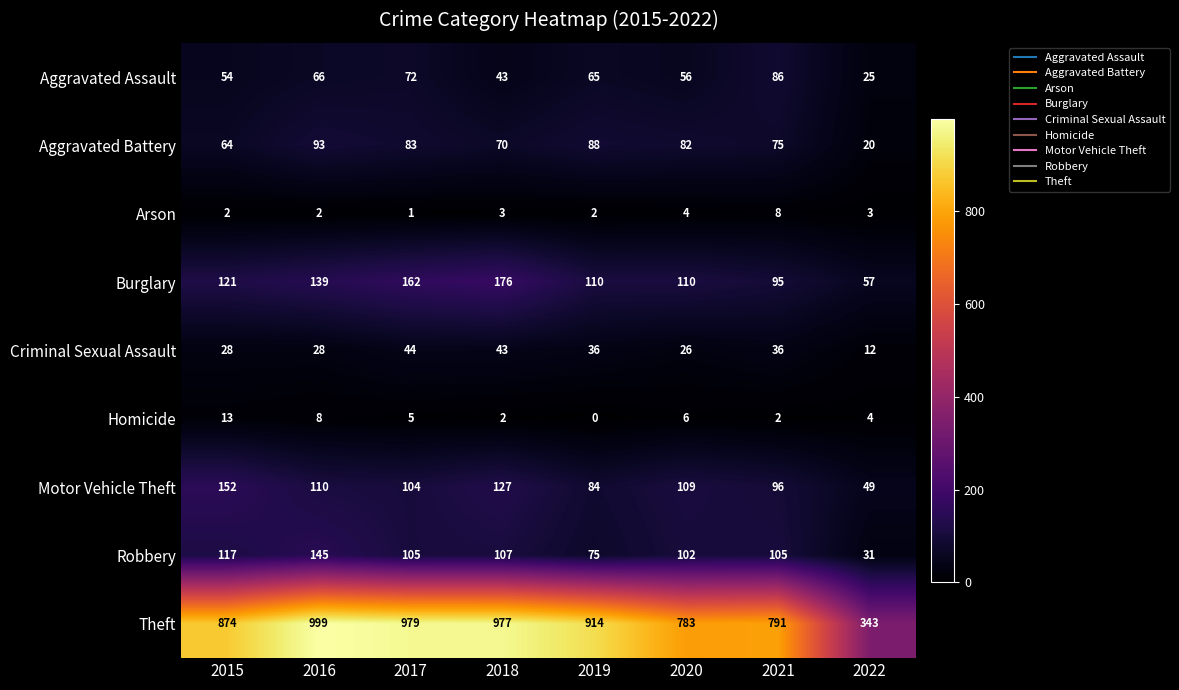

At how many categories does at least one series exceed 352?

7